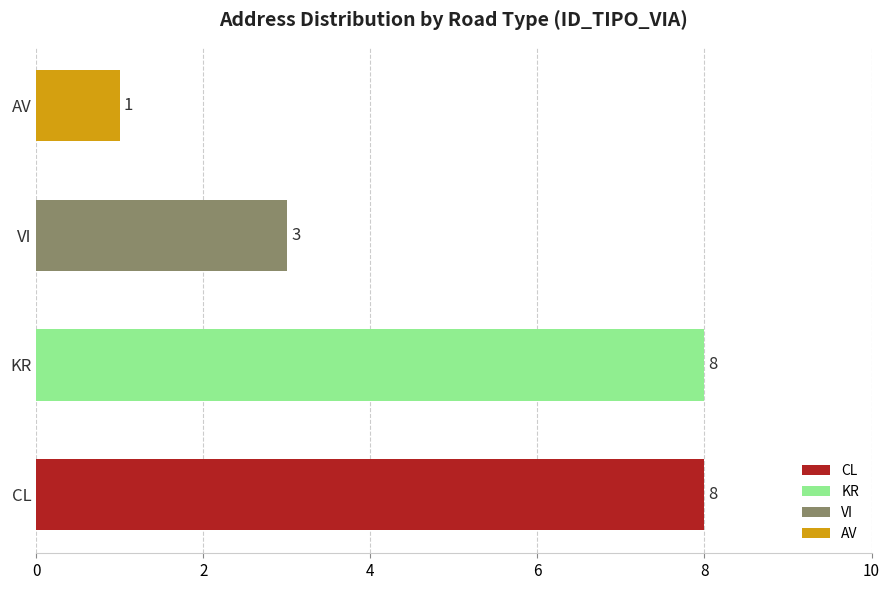

What is the sum of all values?

20